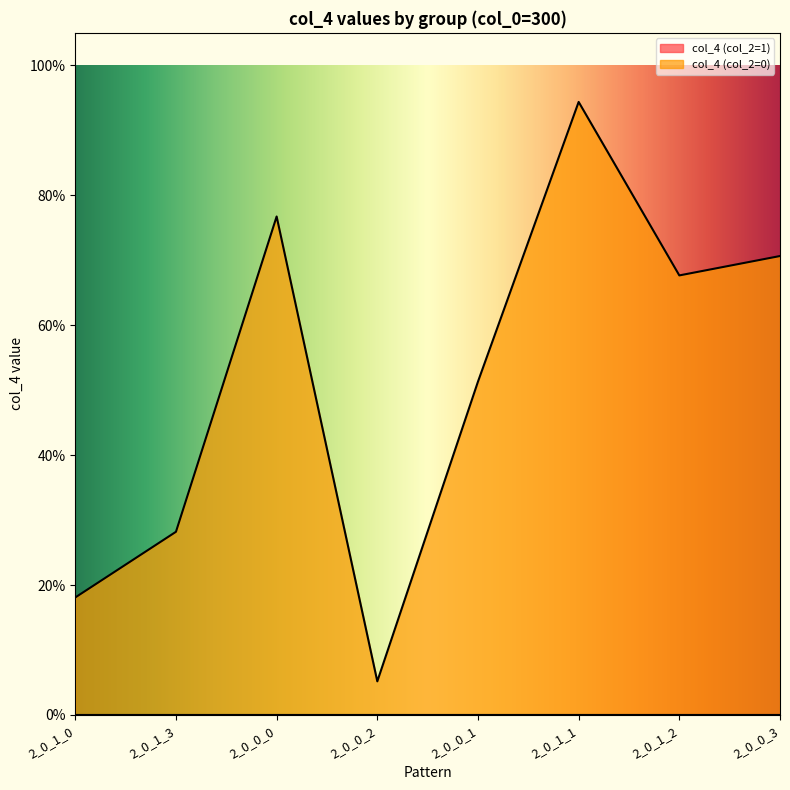

What position from the left is 2_0_1_1?

6